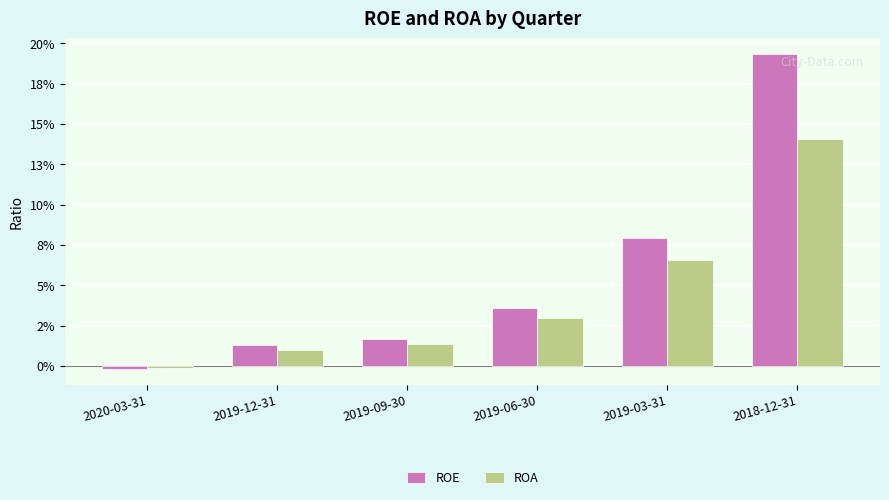

At which category is the sum across all series the highest?

2018-12-31